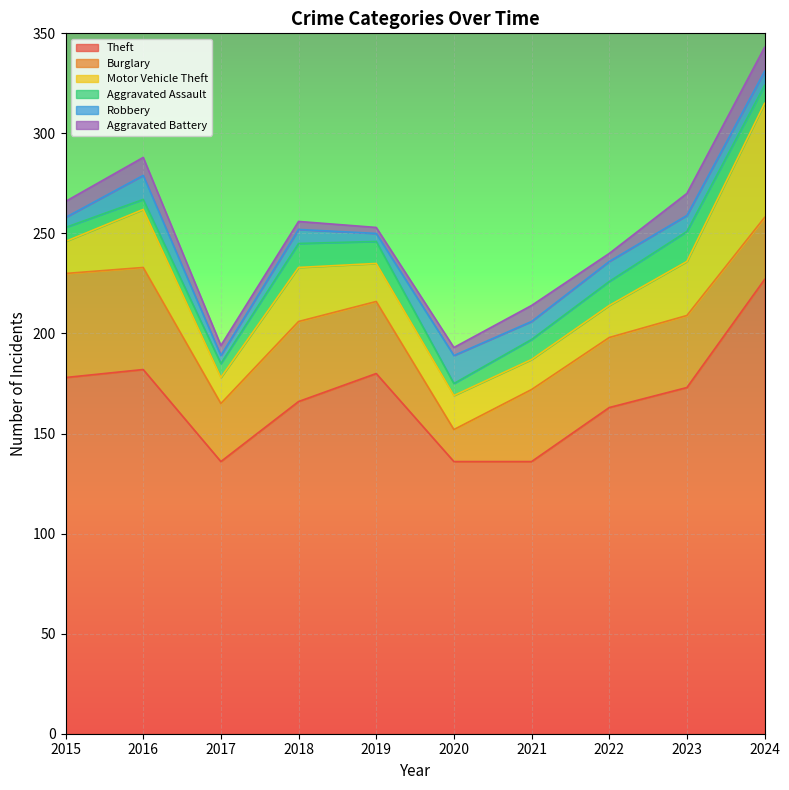

What is the greatest value displayed?

227